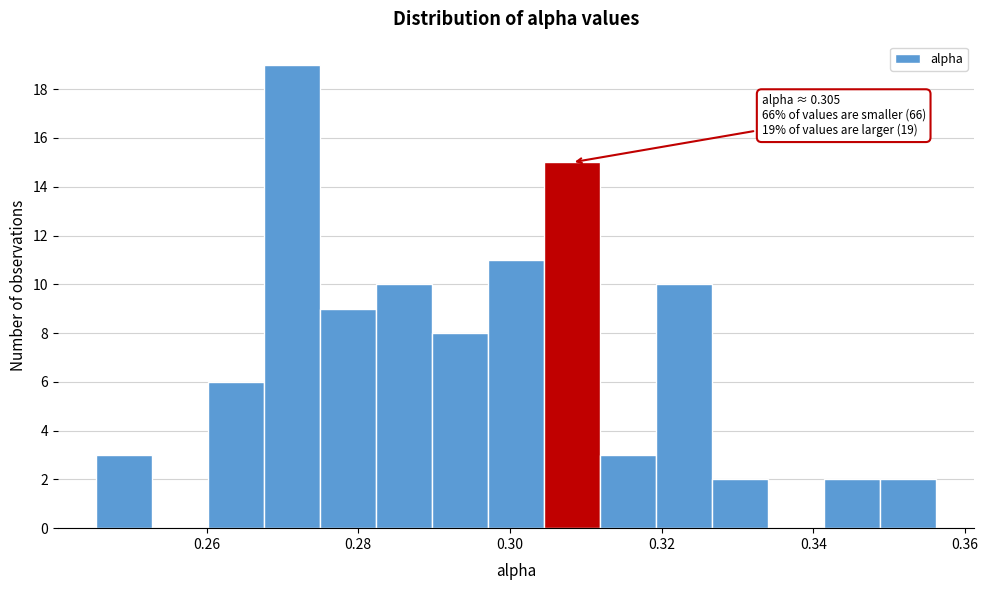

Around what value on the x-axis is the tallest bar? Give the approximate position of its centre, as read against the axis.

0.272